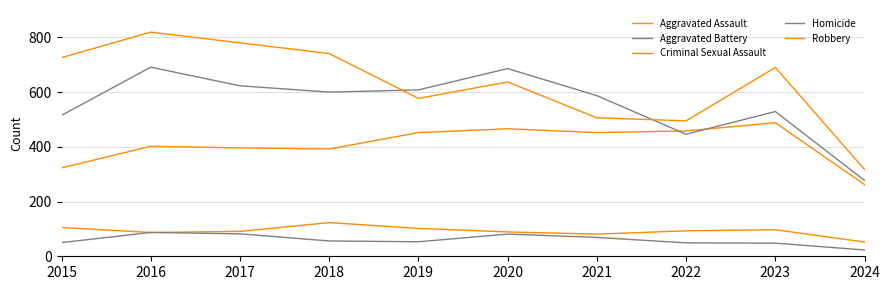

Does the chart have visible grid lines?

Yes